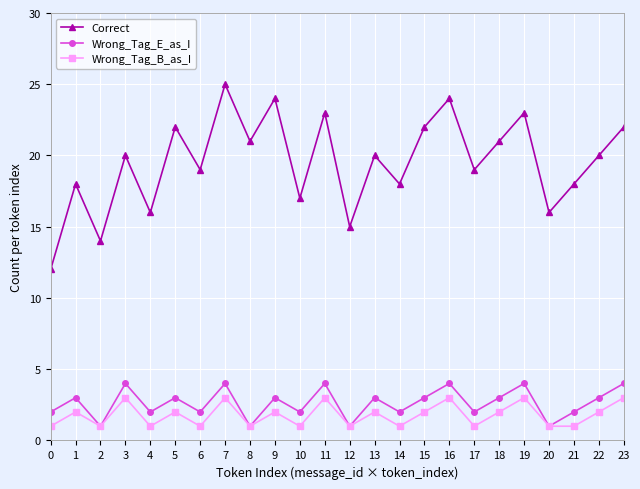

Is it true that Correct equals 34 at 9?

False